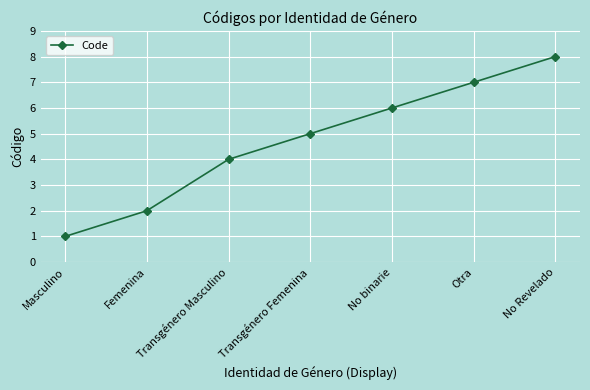

How many lines are shown in the chart?

1